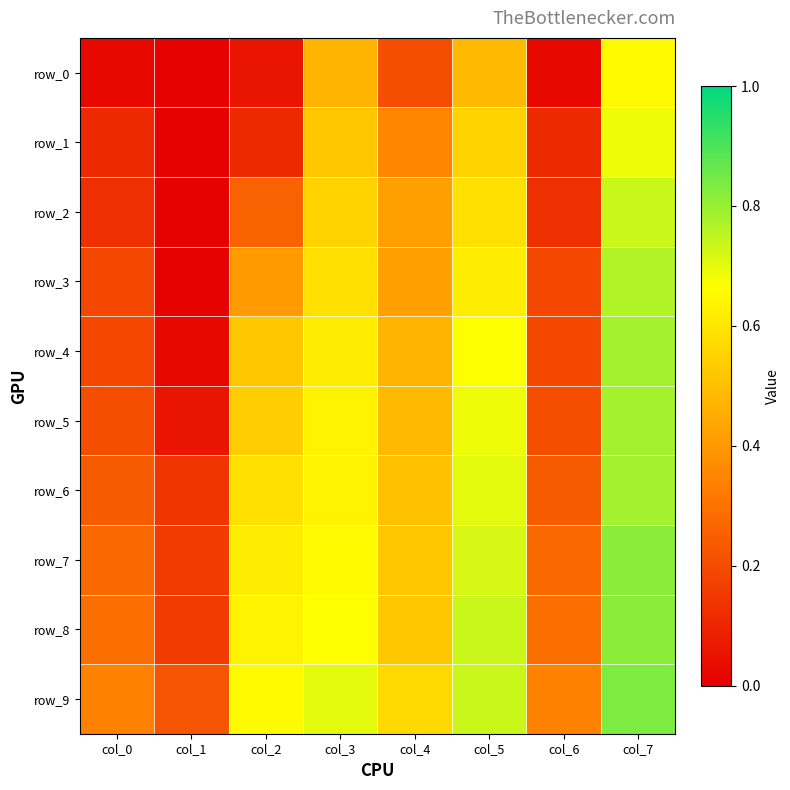

Rank the series at col_5 from highest to lowest value.

row_8, row_9, row_7, row_6, row_5, row_4, row_3, row_2, row_1, row_0